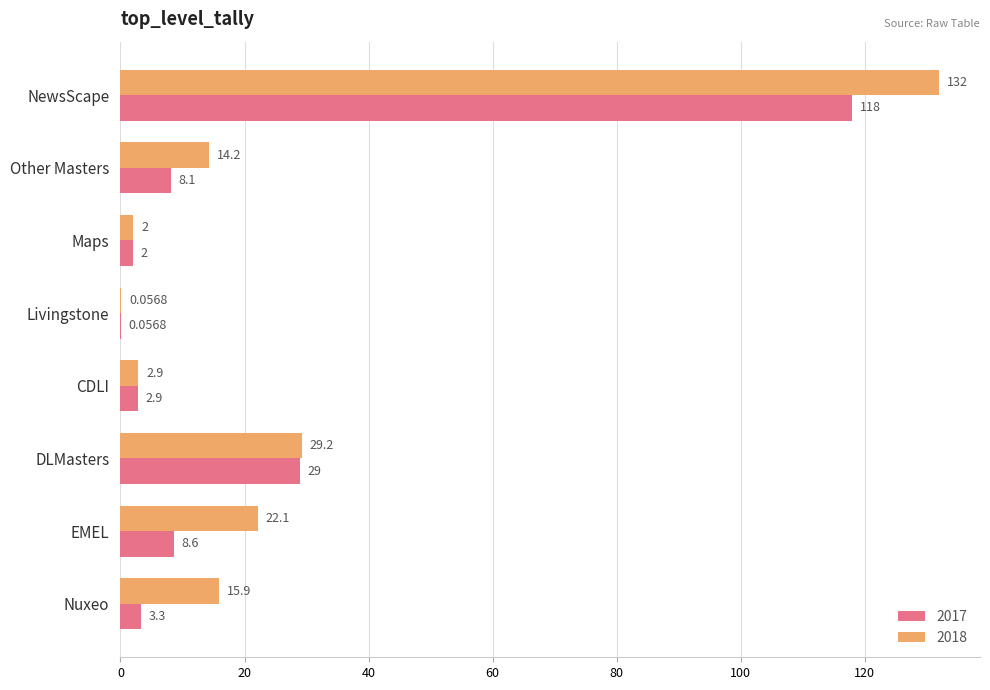

What is the sum of all 2018 values?

218.4